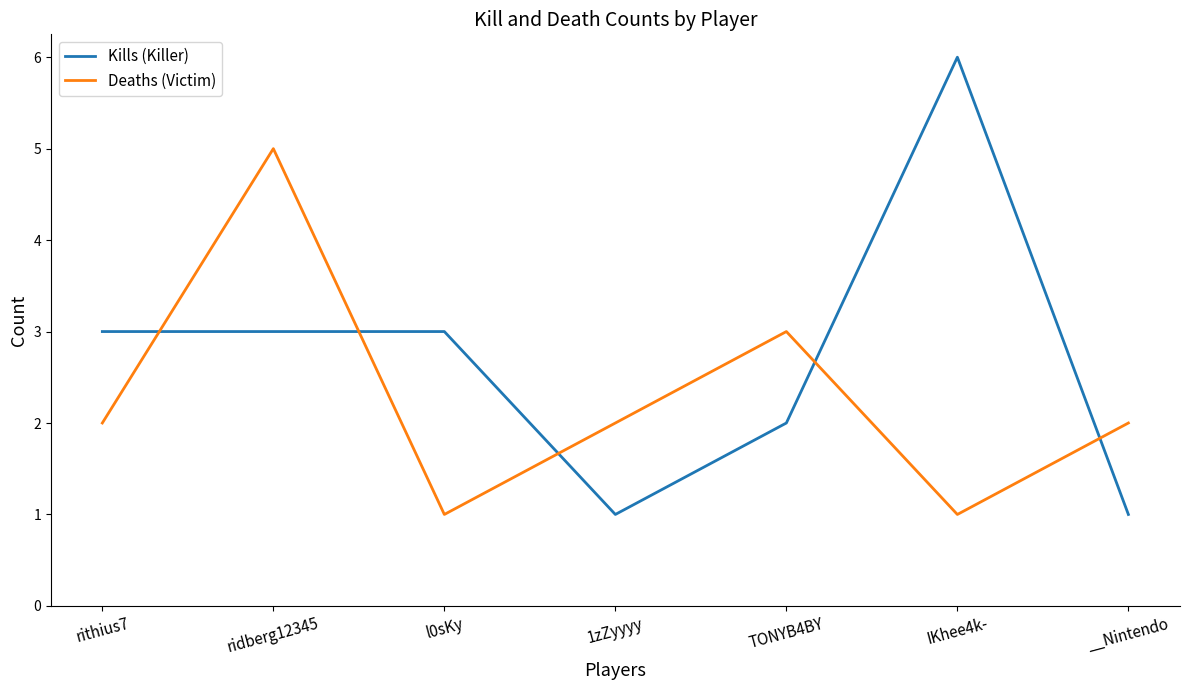

What is the highest value of the Kills (Killer) series?

6